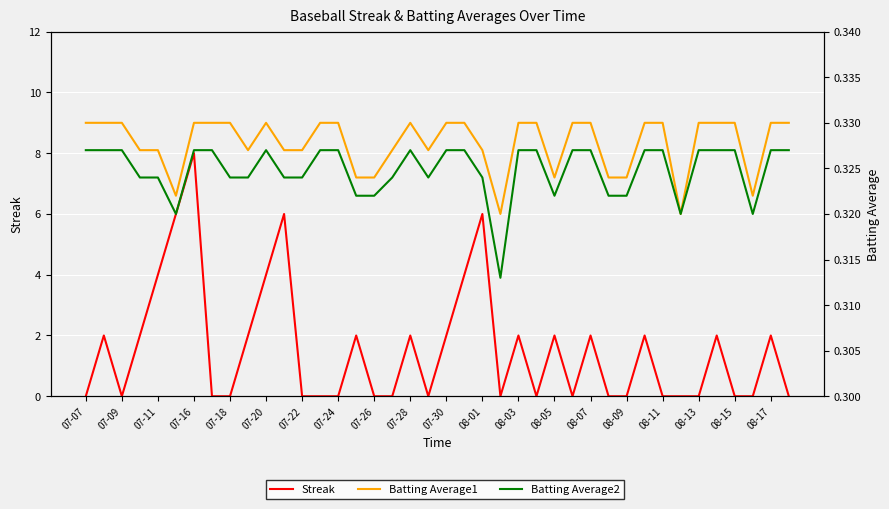

Is the value of Batting Average1 at 30 greater than the value of Streak at 25?

Yes